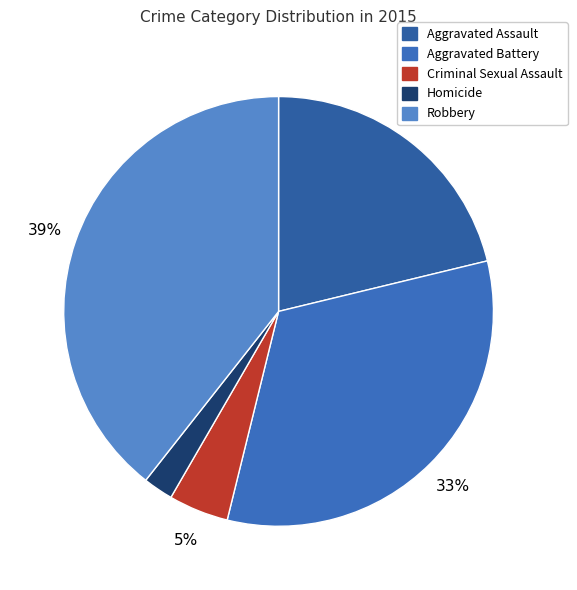

To the nearest percent, what is the difference between the largest and smallest slice percentages?

37%